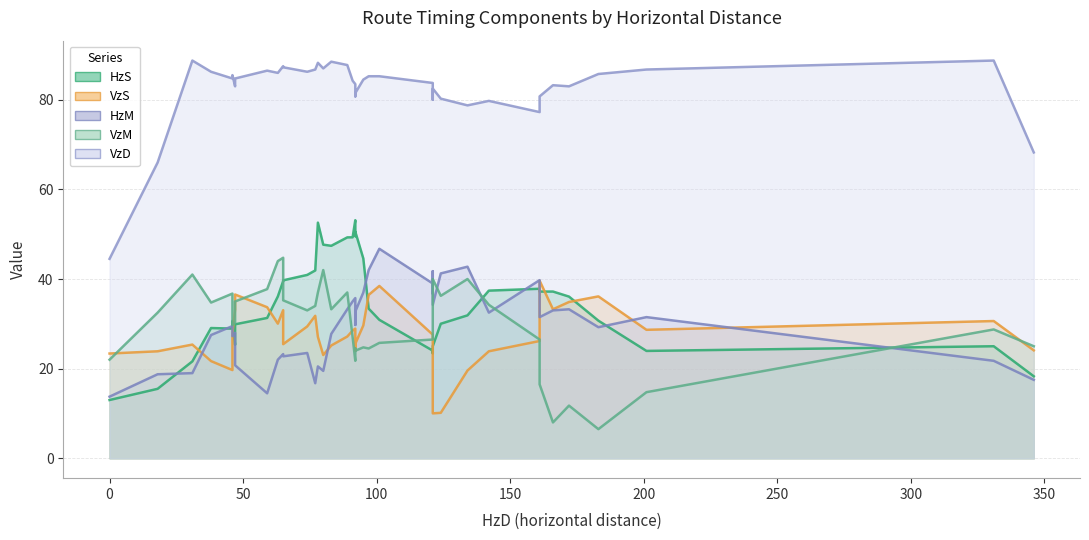

What is the average value of the HzM series?

29.7